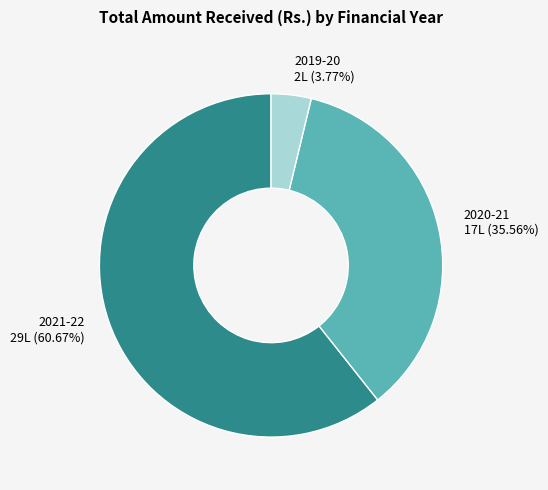

The 2020-21 slice represents 36% of the pie. True or false?

True